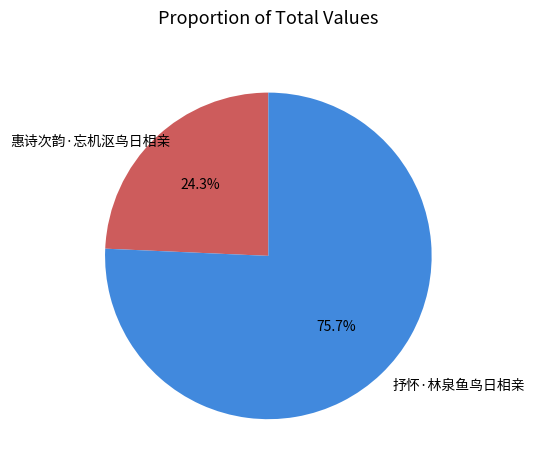

Rank the categories by value from lowest to highest.

惠诗次韵·忘机沤鸟日相亲, 抒怀·林泉鱼鸟日相亲